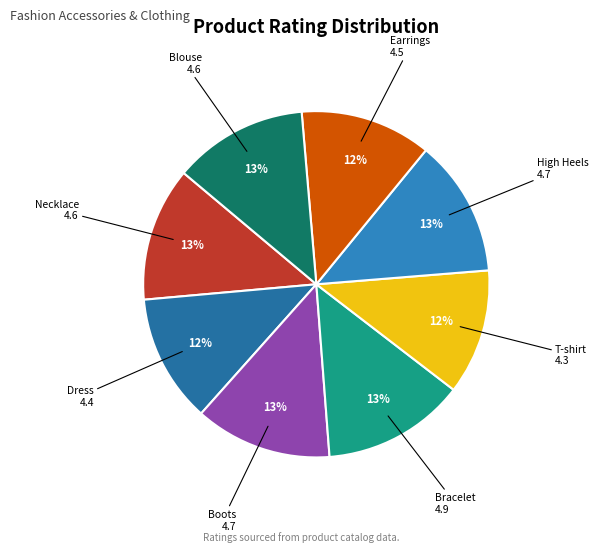

Is it true that Blouse is 1% of the pie?

False